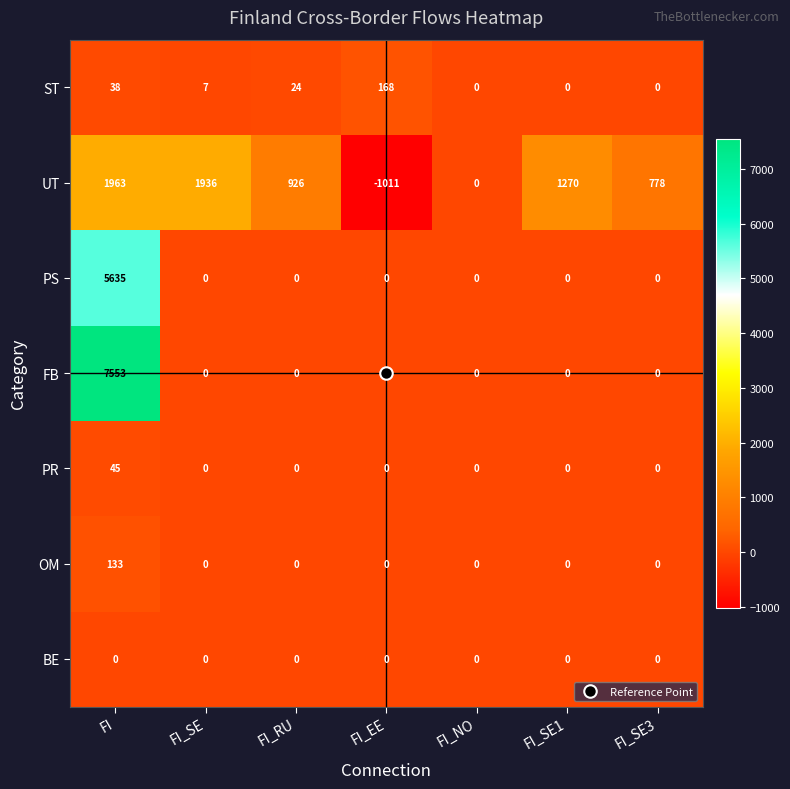

Which series changed the most between FI and FI_SE?

FB